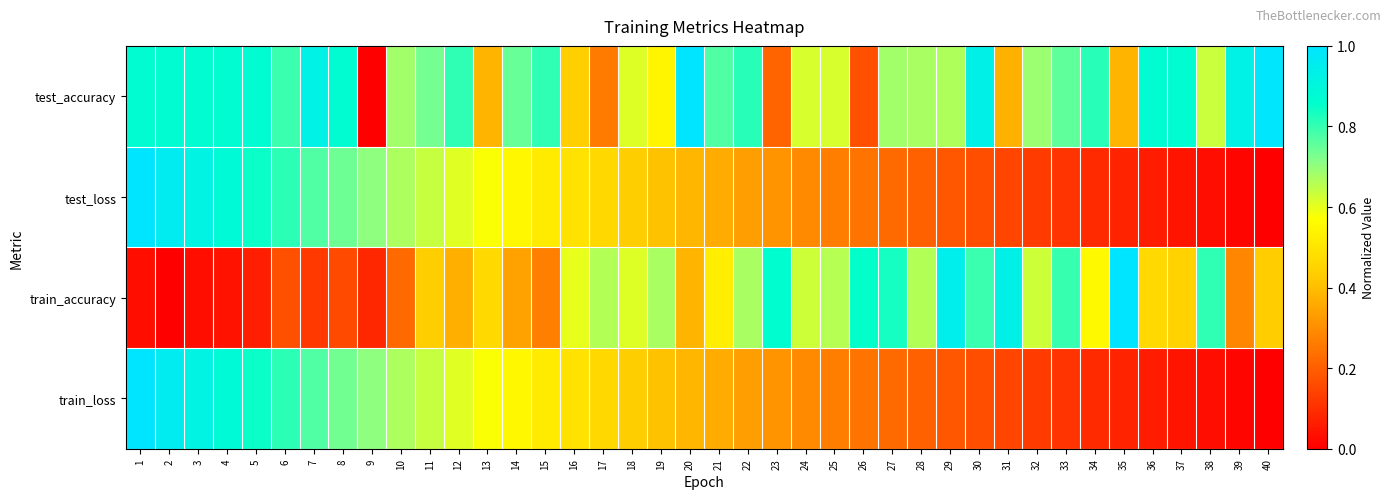

What is the total value across all series at 13?

2.0